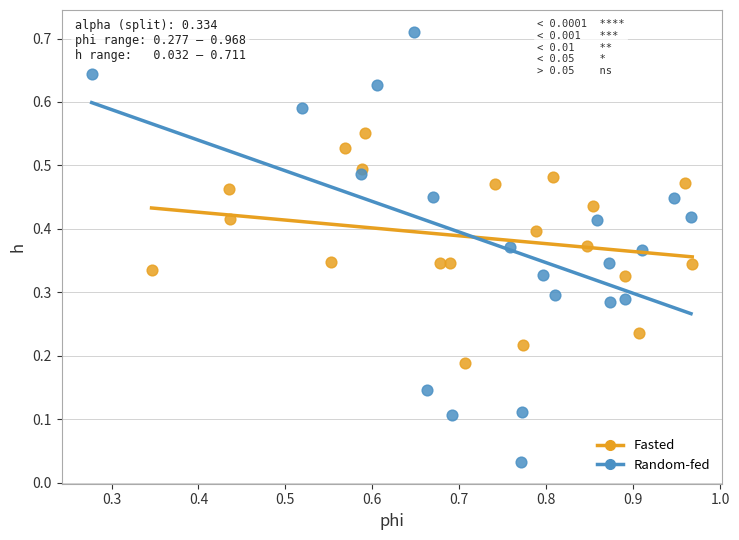

Which series reaches the maximum Y coordinate?

Random-fed